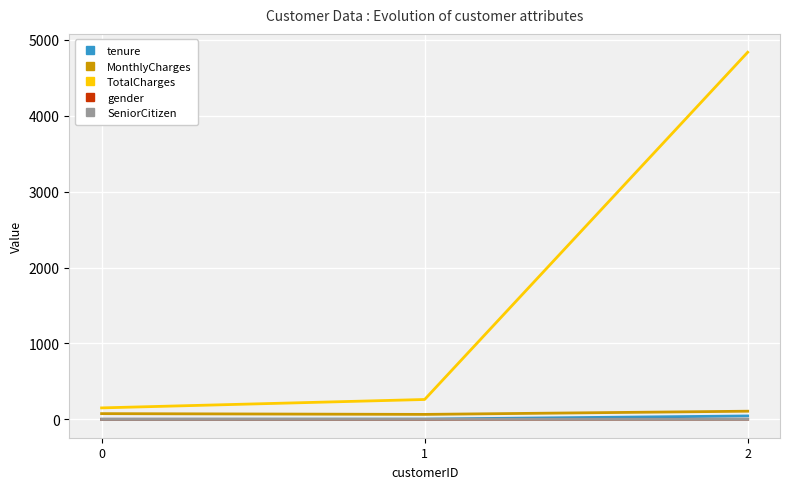

At which category is the sum across all series the highest?

2